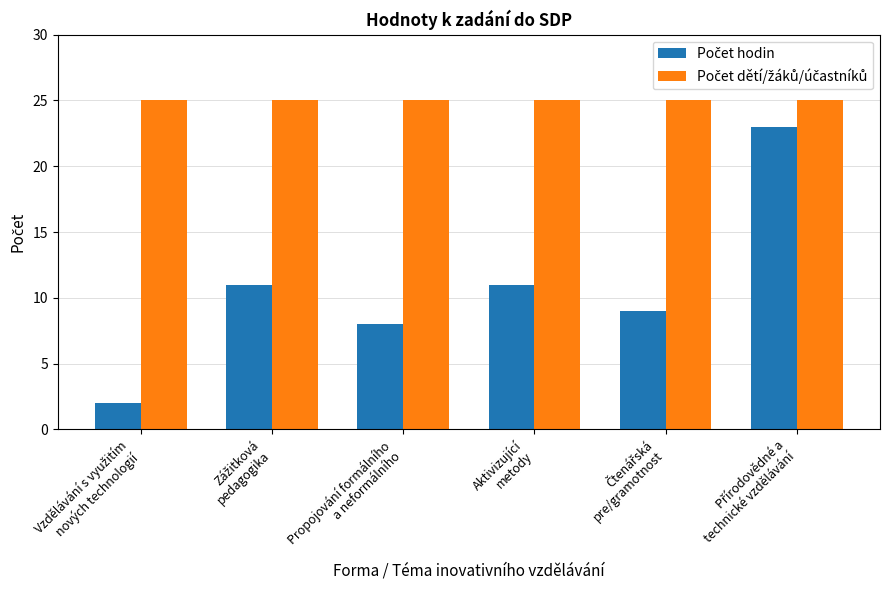

How many categories are shown in the chart?

6